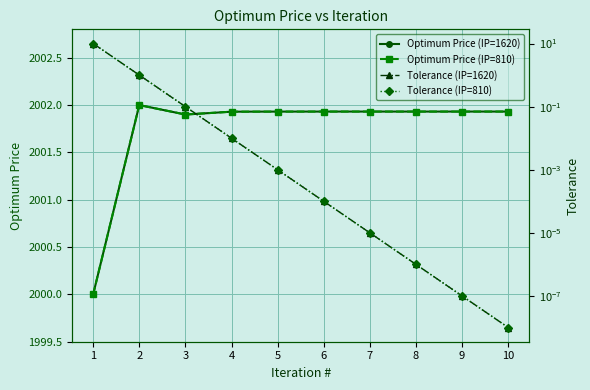

Reading left to right, transcribe all the data shown in this chart.

Optimum Price (IP=1620): 1=2000.0	2=2002.0	3=2001.9	4=2001.9	5=2001.9	6=2001.9	7=2001.9	8=2001.9	9=2001.9	10=2001.9
Optimum Price (IP=810): 1=2000.0	2=2002.0	3=2001.9	4=2001.9	5=2001.9	6=2001.9	7=2001.9	8=2001.9	9=2001.9	10=2001.9
Tolerance (IP=1620): 1=10.0	2=1.0	3=0.1	4=0.0	5=0.0	6=0.0	7=0.0	8=0.0	9=0.0	10=0.0
Tolerance (IP=810): 1=10.0	2=1.0	3=0.1	4=0.0	5=0.0	6=0.0	7=0.0	8=0.0	9=0.0	10=0.0